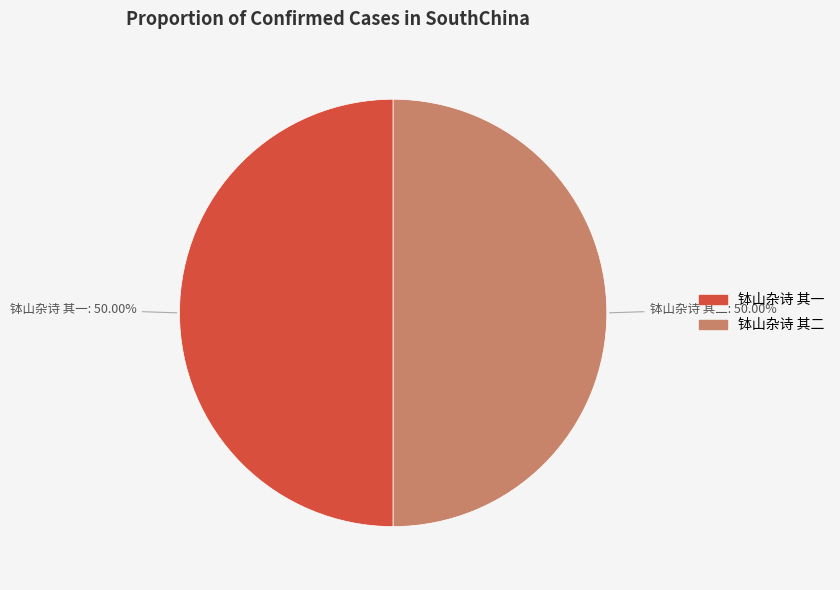

True or false: 钵山杂诗 其二 accounts for 62% of the total.

False